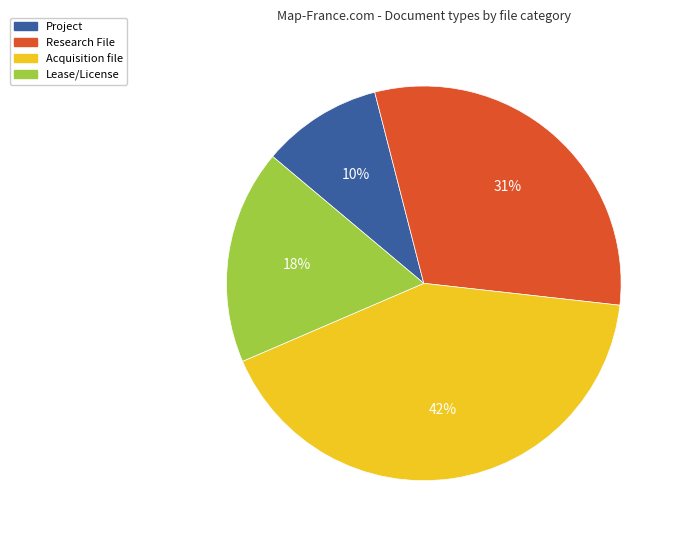

Which category has the biggest portion of the pie?

Acquisition file